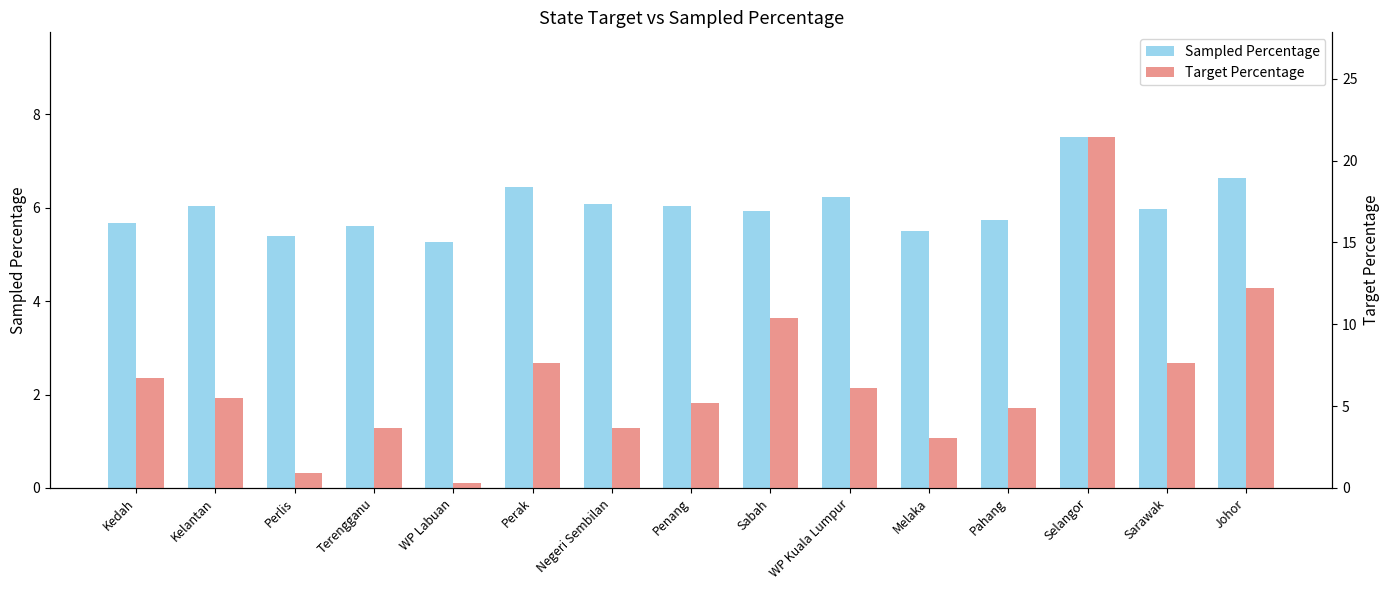

What is the label of the 9th bar from the left?

Sabah